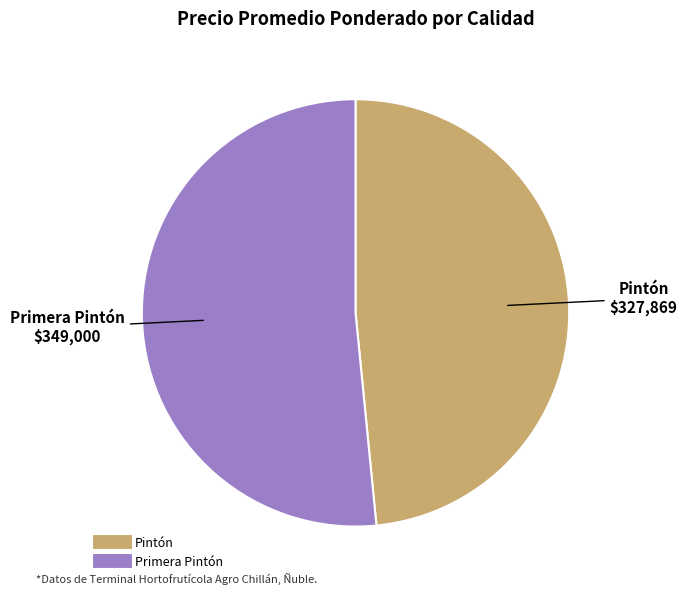

How many segments does this pie chart have?

2